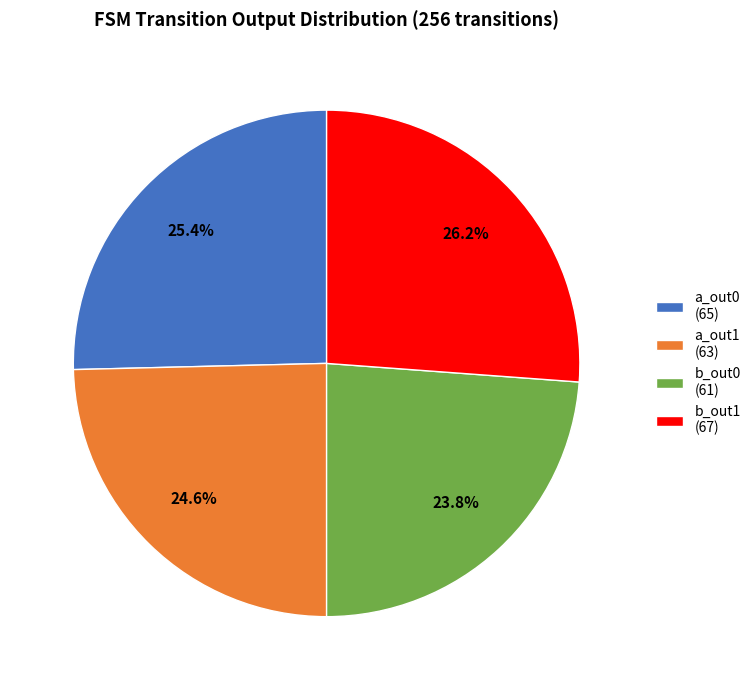

Combined, do a_out1 (63) and b_out1 (67) account for over 50%?

Yes